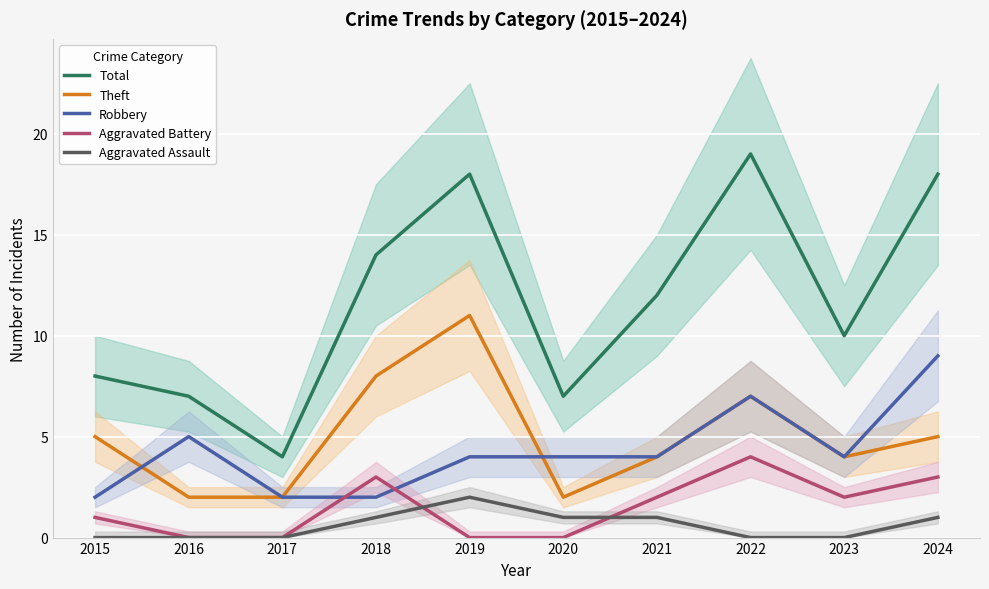

What is the highest value of the Theft series?

11